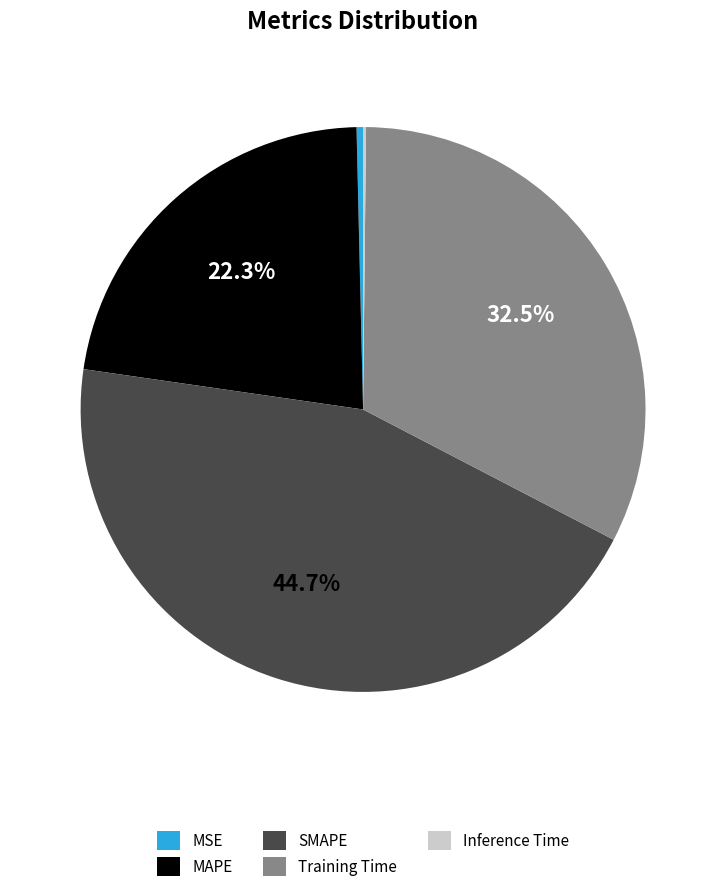

What is the largest slice in the pie chart?

SMAPE